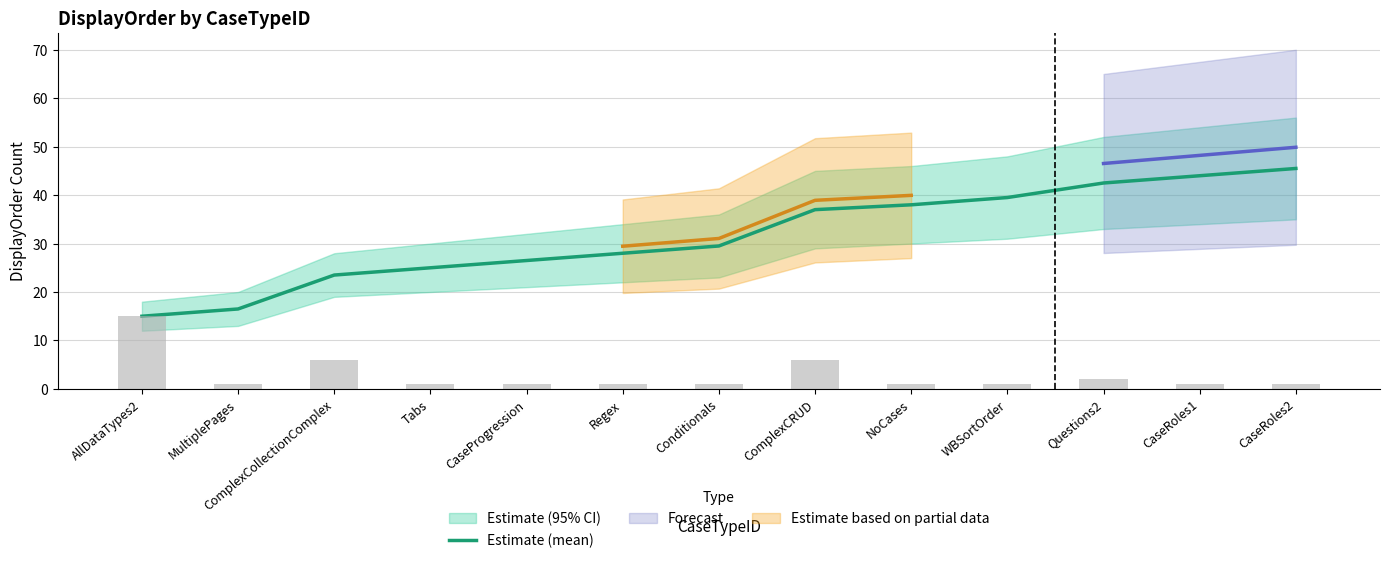

List the labels in order of value, largest first.

CaseRoles2, CaseRoles1, Questions2, WBSortOrder, NoCases, ComplexCRUD, Conditionals, Regex, CaseProgression, Tabs, ComplexCollectionComplex, MultiplePages, AllDataTypes2